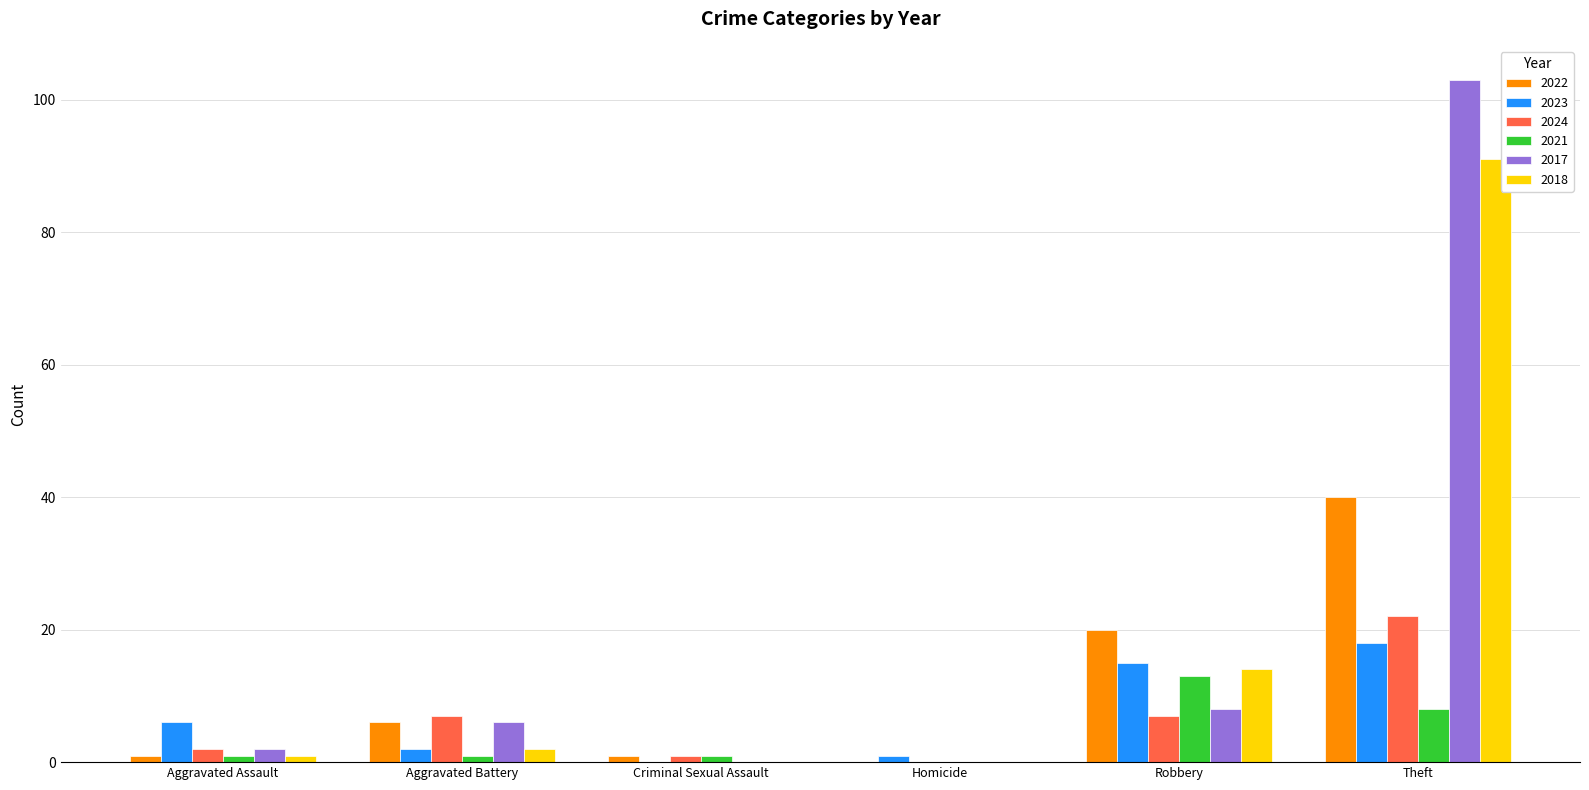

What is the difference between the 2018 values at Homicide and Theft?

91